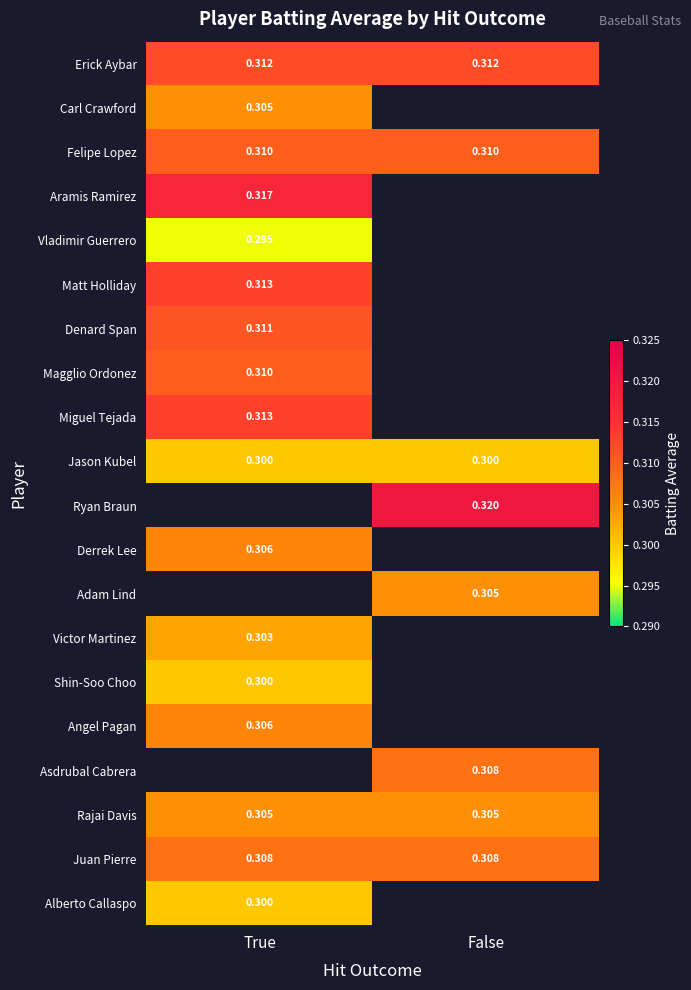

At how many categories does at least one series exceed 0?

2